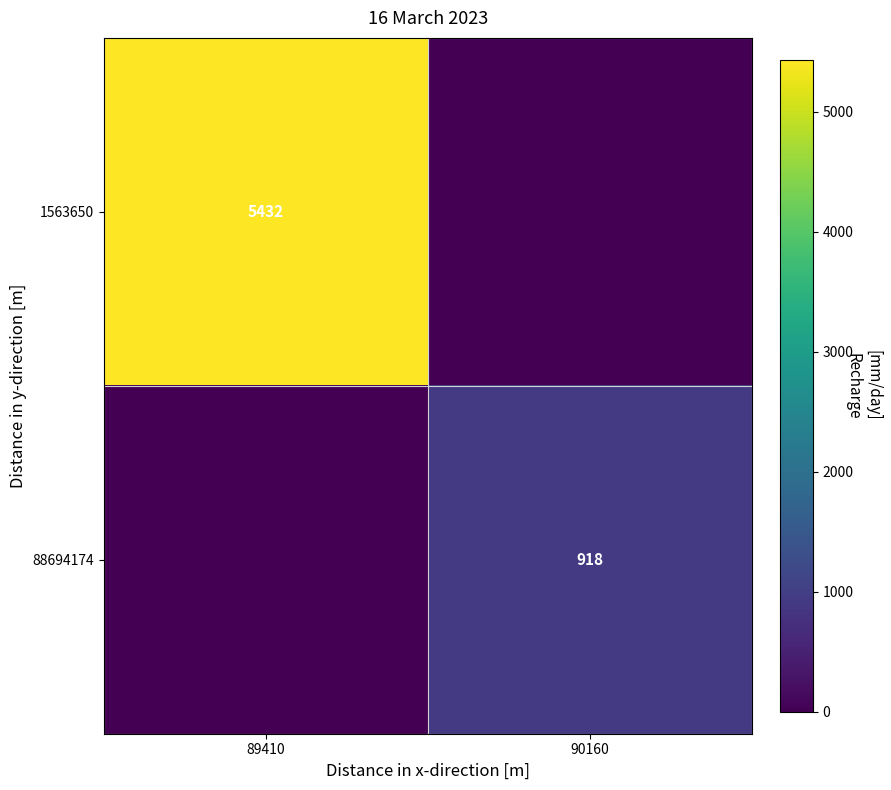

Is it true that 1563650 equals 8647 at 89410?

False